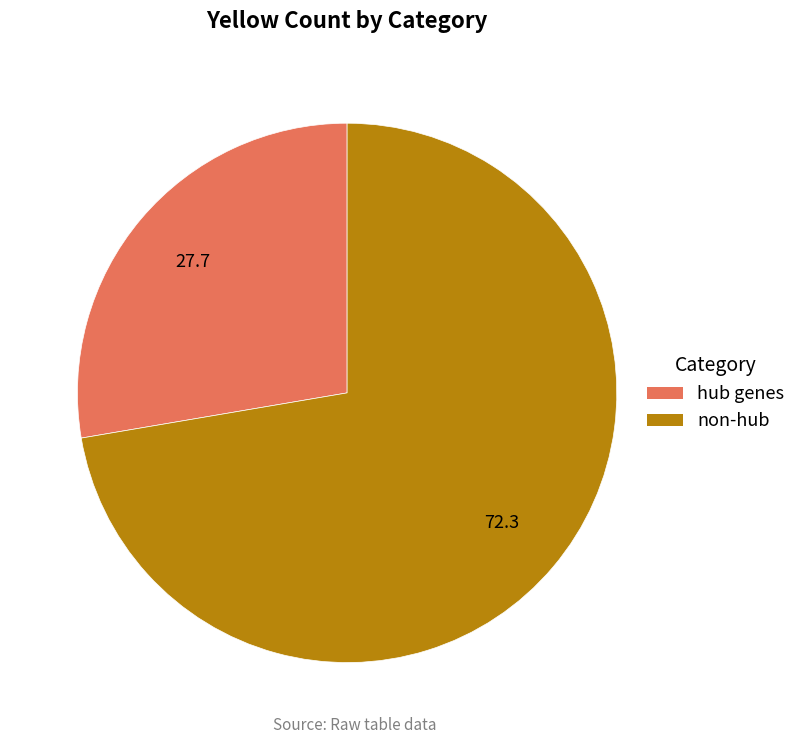

Does any single category account for the majority?

Yes